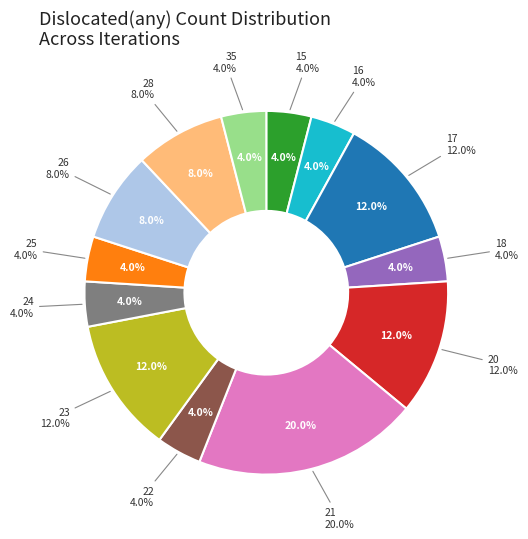

To the nearest percent, what portion does 24 represent?

4%